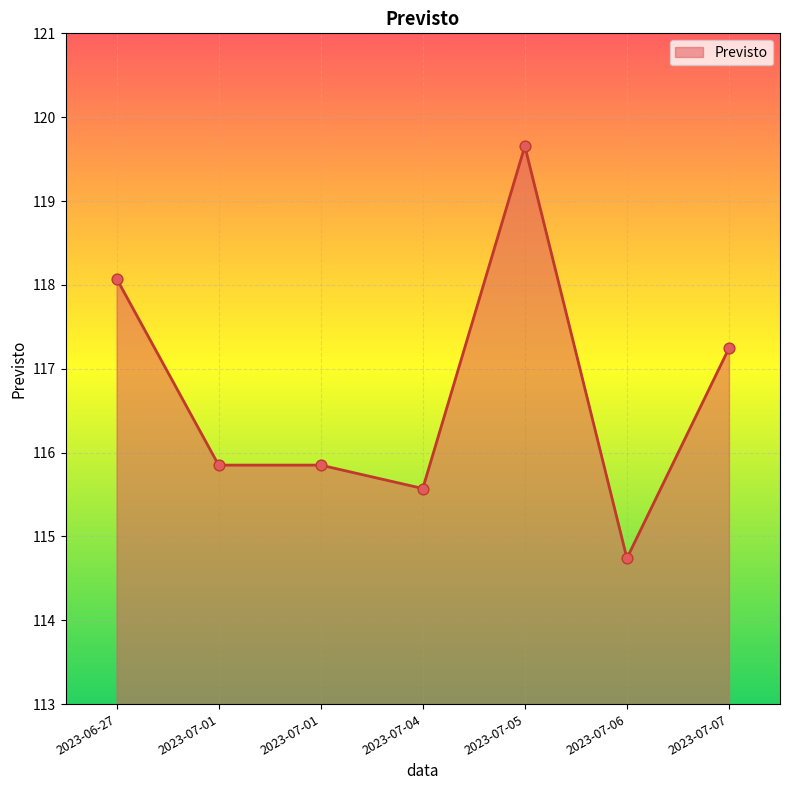

Between 2023-07-04 and 2023-07-05, which is larger?

2023-07-05